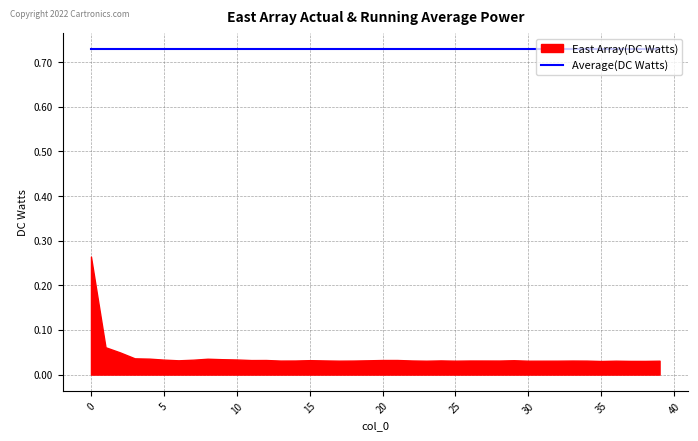

What is the value of the Average(DC Watts) point at the 13th from the left?

0.7